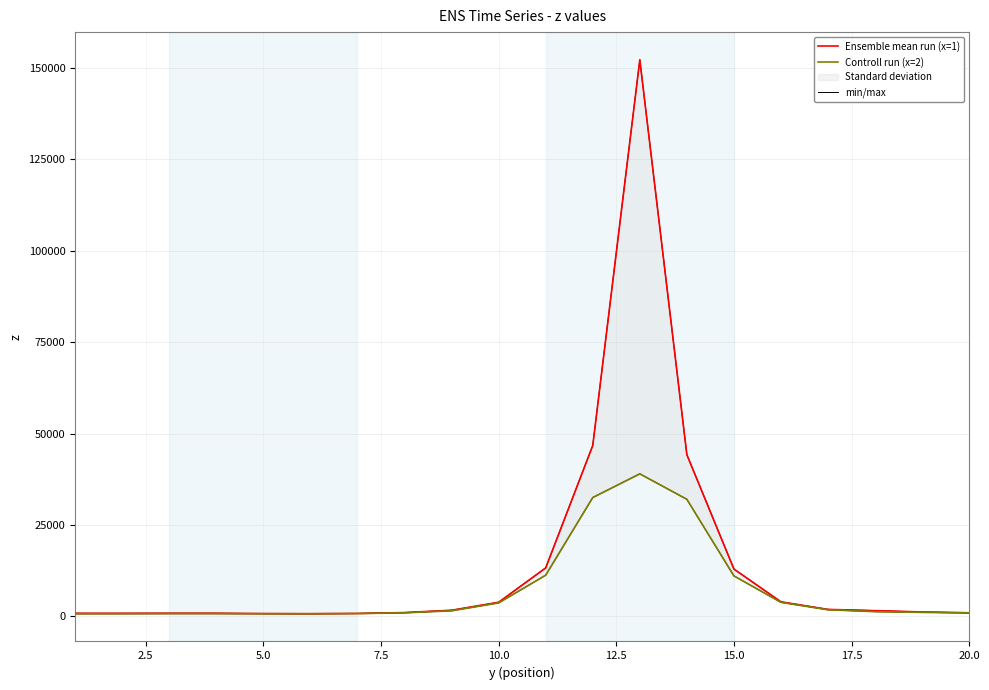

True or false: min/max has more than 1 interior local peaks.

True